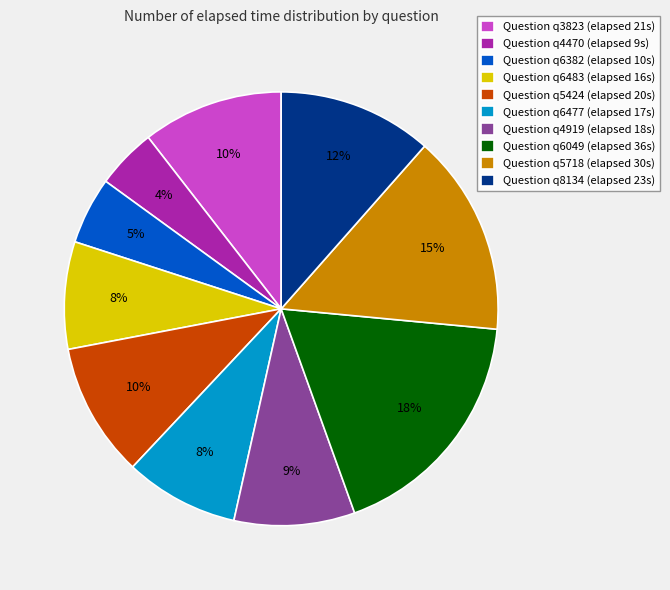

True or false: Question q4470 (elapsed 9s) accounts for 4% of the total.

True